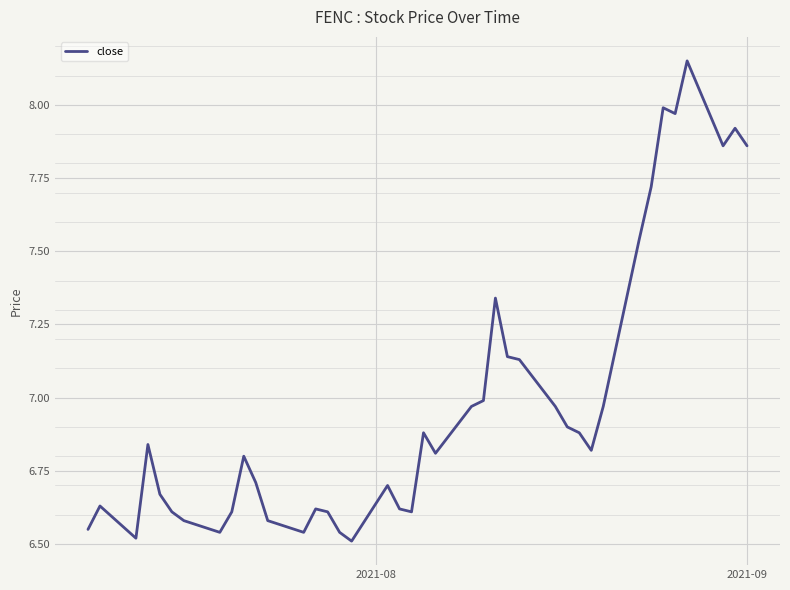

What is the difference between the maximum and minimum values?

1.6